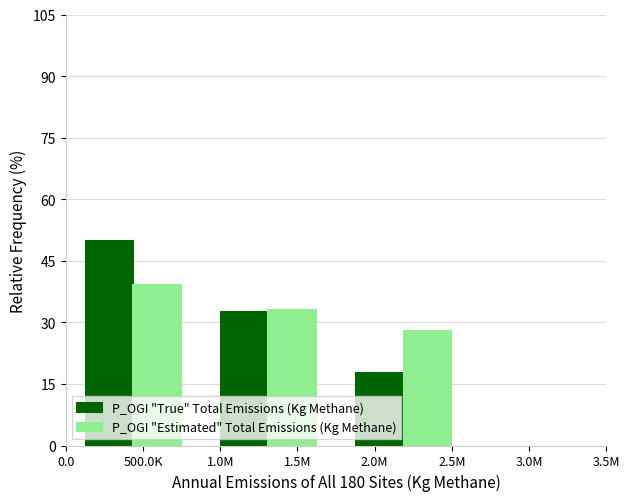

What is the total value across all series at 1.5M?

65.5